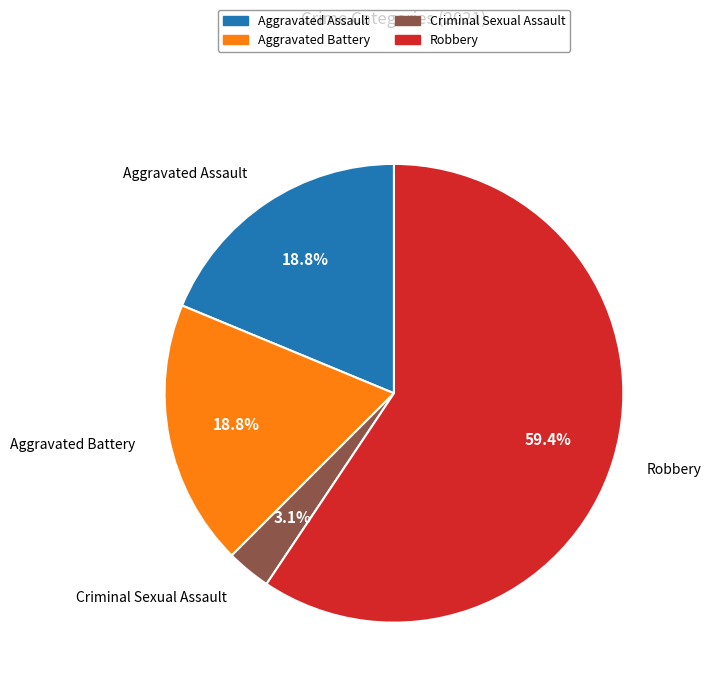

Count the number of slices in the pie.

4